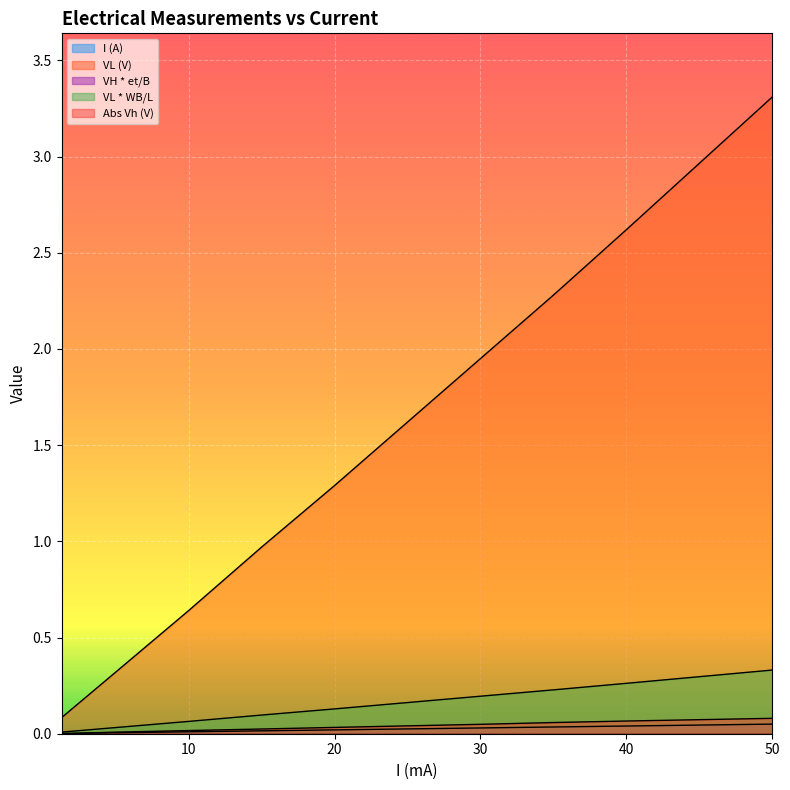

What is the difference between the highest and lowest values at 50?

3.3